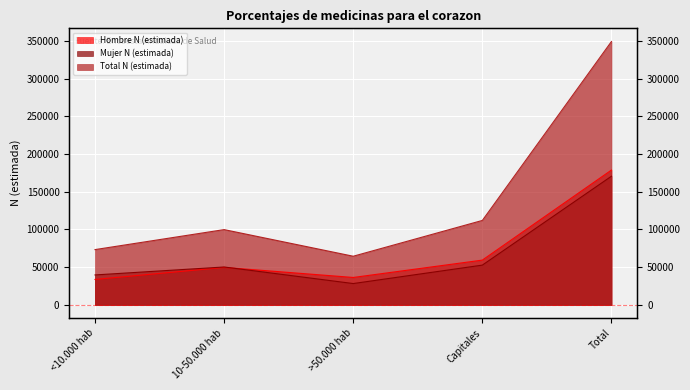

What is the smallest value displayed?

28160